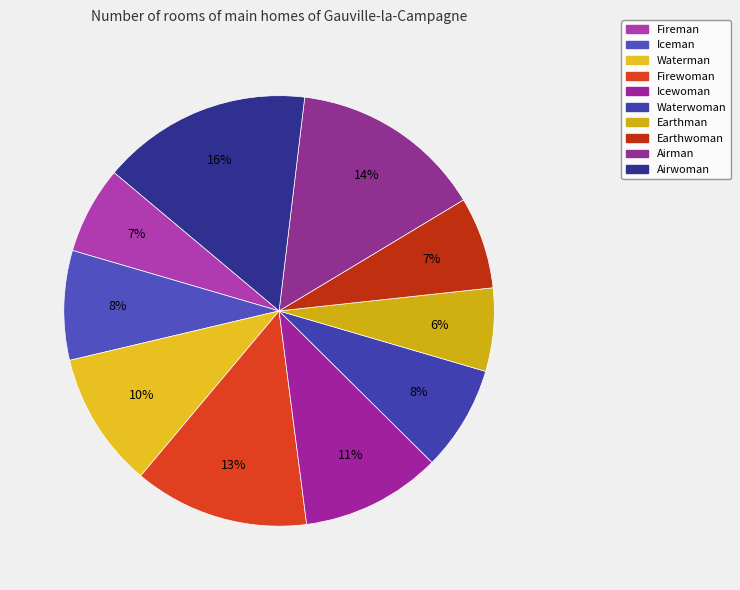

Does Icewoman account for over 50% of the chart?

No